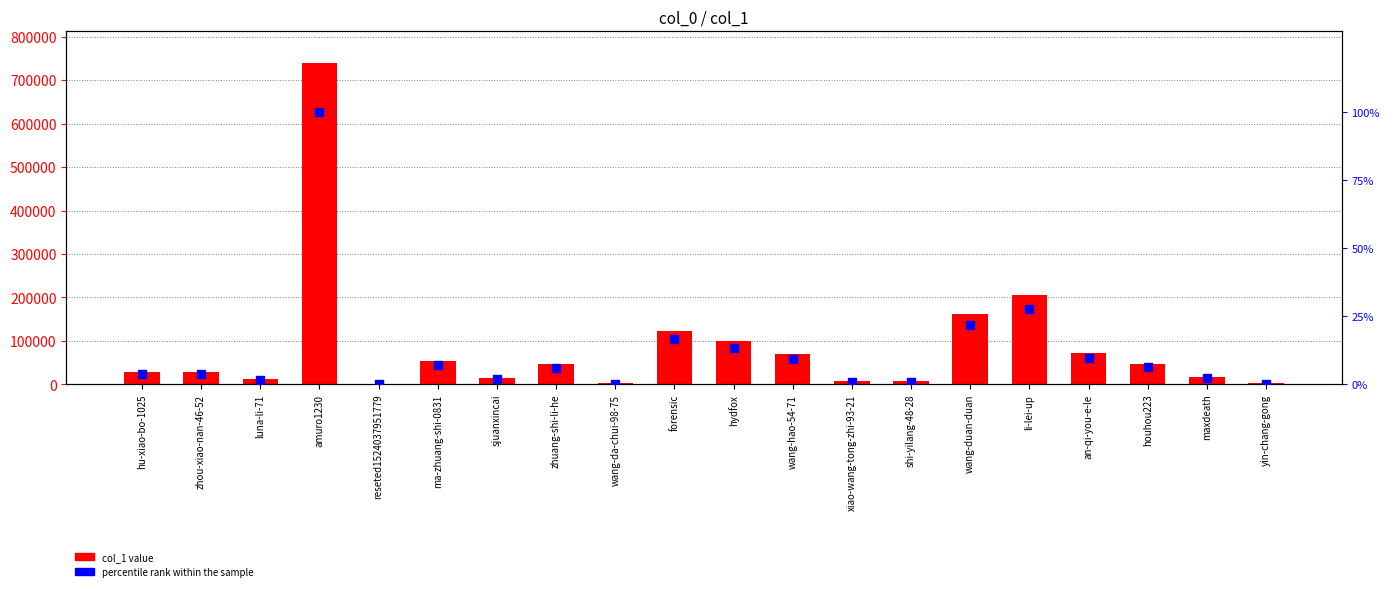

At how many categories does at least one series exceed 514235?

1